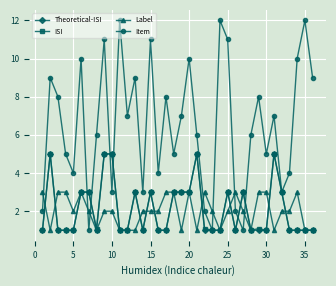

What is the value of the Label point at the 2nd from the left?

1.0